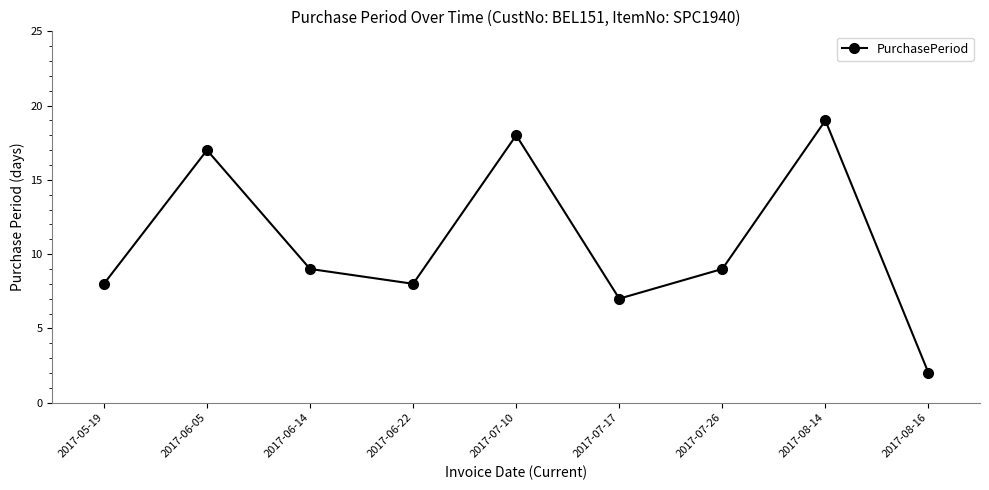

Reading left to right, extract all data points from this chart.

8	17	9	8	18	7	9	19	2